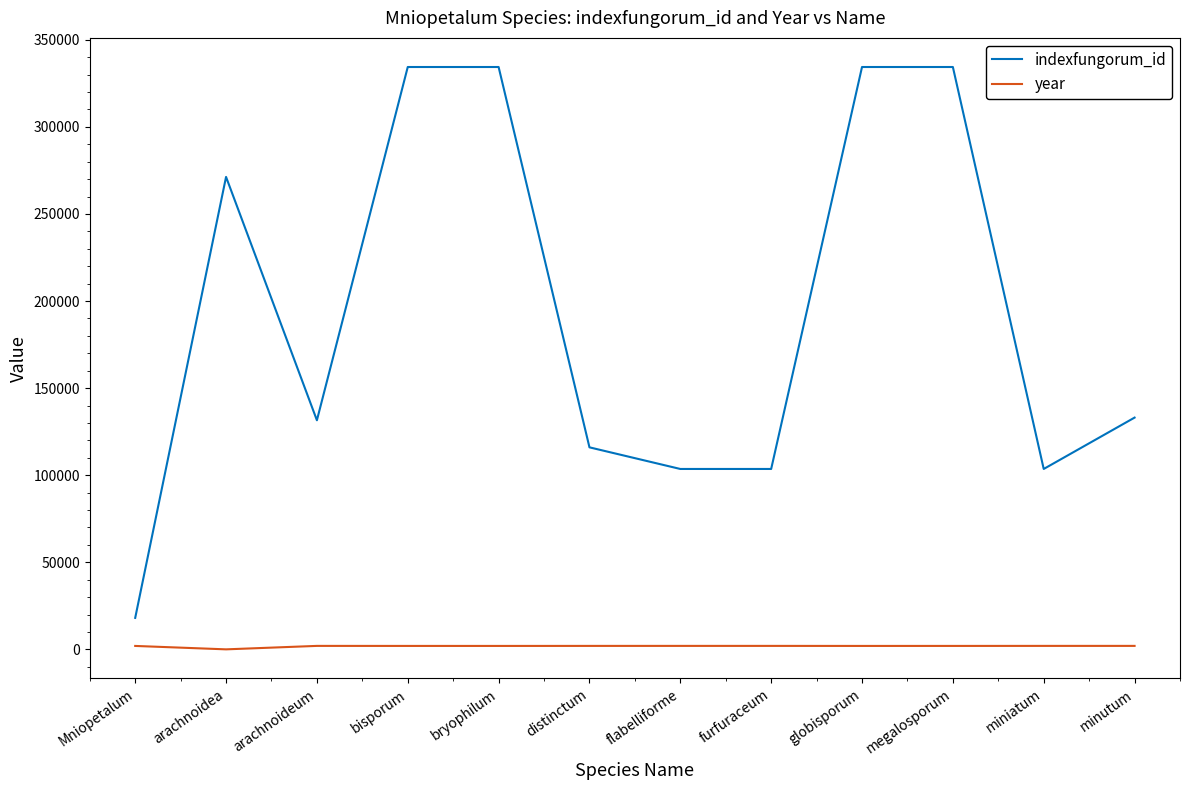

Where is indexfungorum_id nearest to the value 176219?

minutum